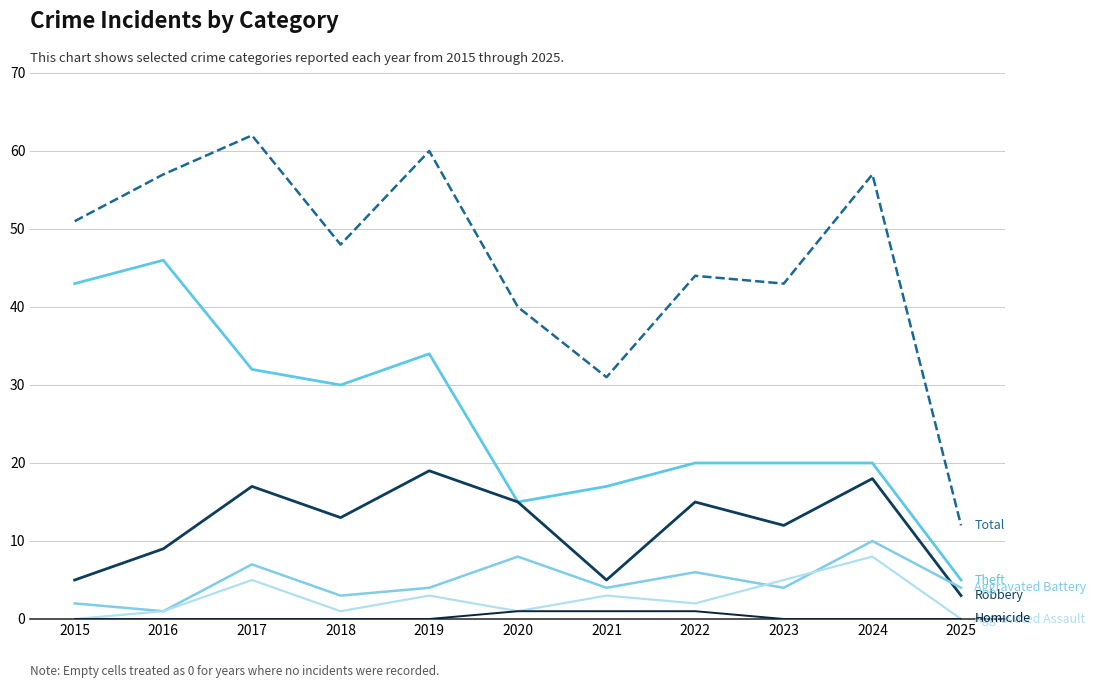

How many lines are shown in the chart?

6